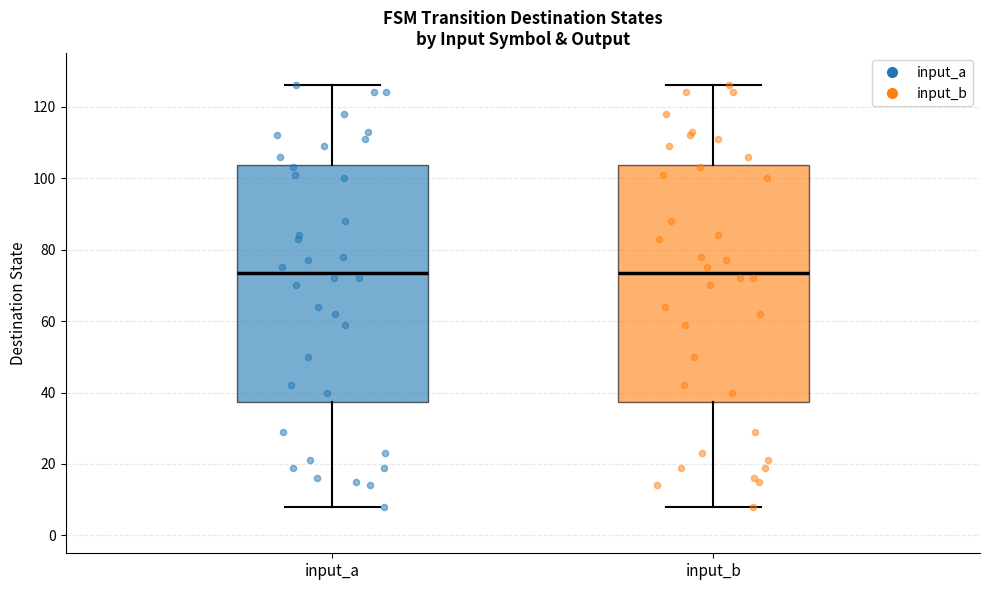

Reading left to right, transcribe this box plot: for each box, give where its median line is, the range the box spans, and where its two whiskers end, as read against the y-axis. The values are not printed on the chart, so give them approximately, as read against the axis.

input_a: median 74, box 38 to 104, whiskers 8 to 126
input_b: median 74, box 38 to 104, whiskers 8 to 126